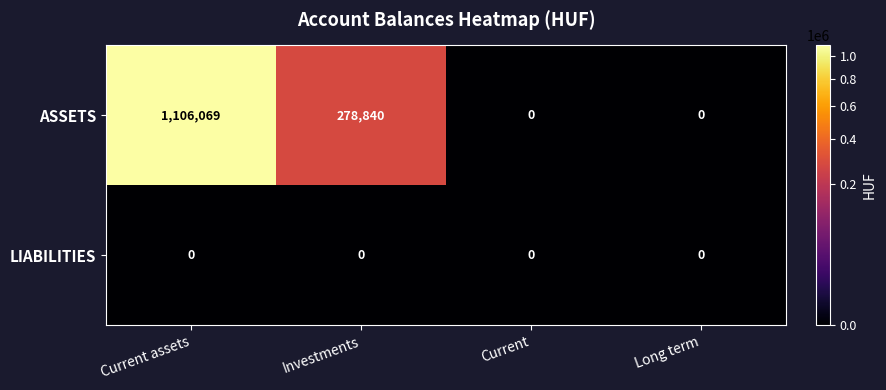

True or false: ASSETS has a value of 586312 at Current.

False